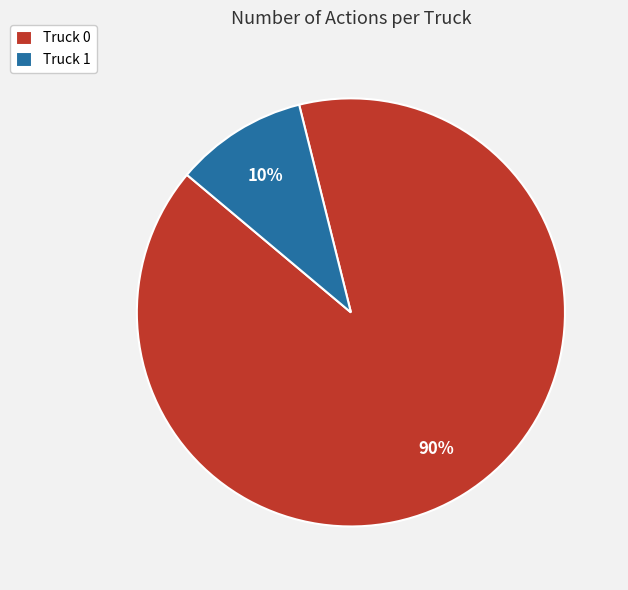

Is the sum of Truck 1 and Truck 0 greater than half?

Yes